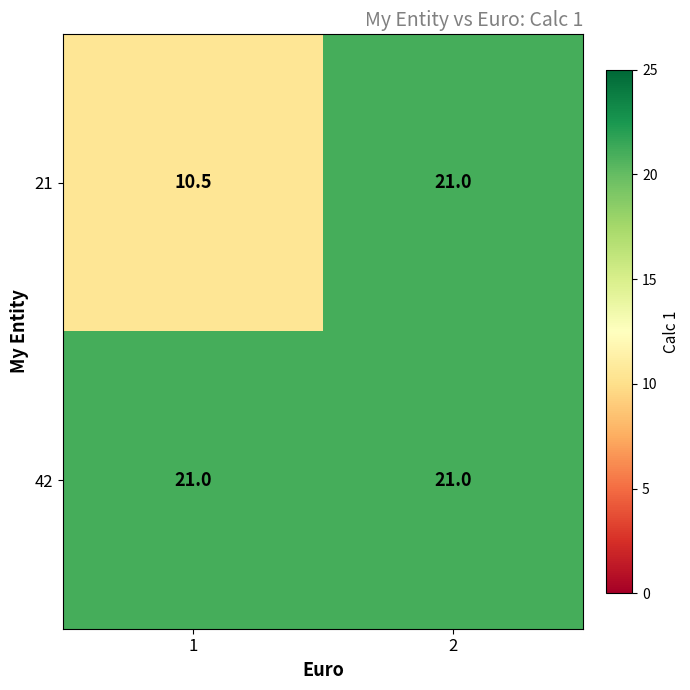

What is the total value across all series at 2?

42.0